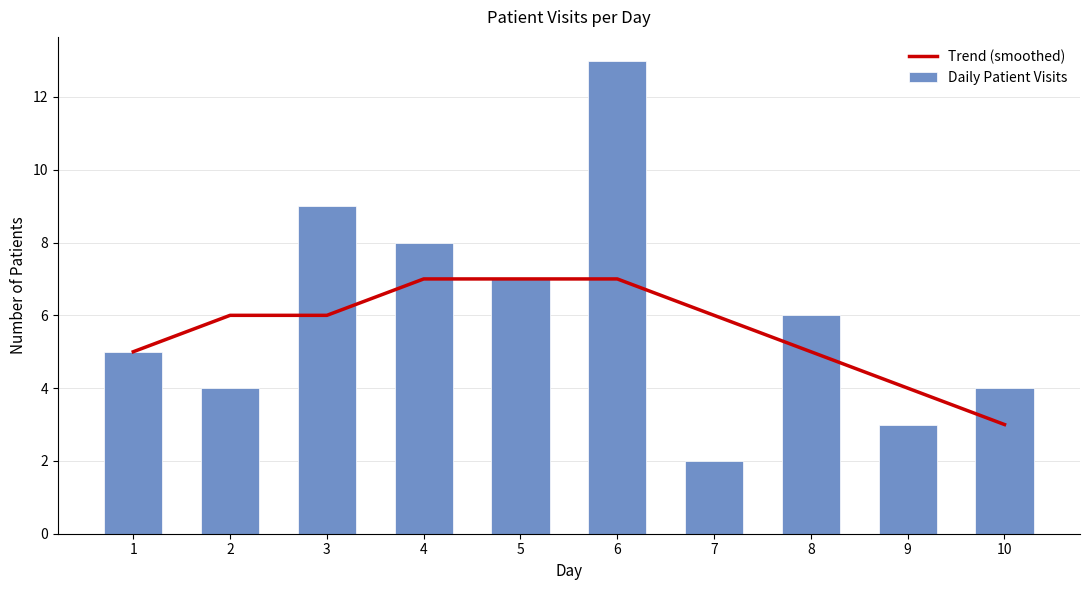

What is the difference between the highest and lowest values at 6?

6